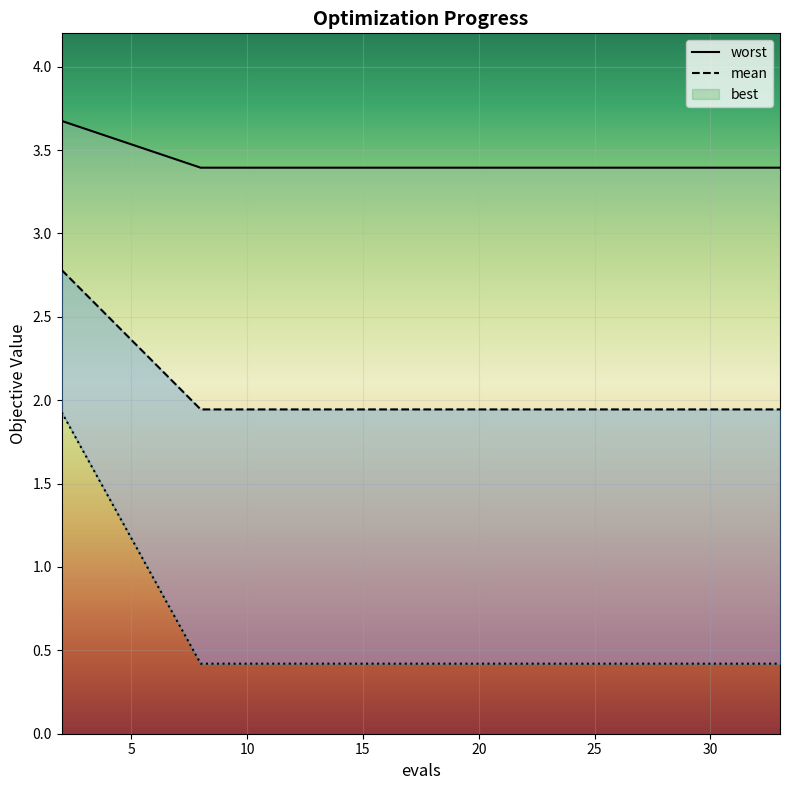

Is this an area chart (filled region under the line)?

No